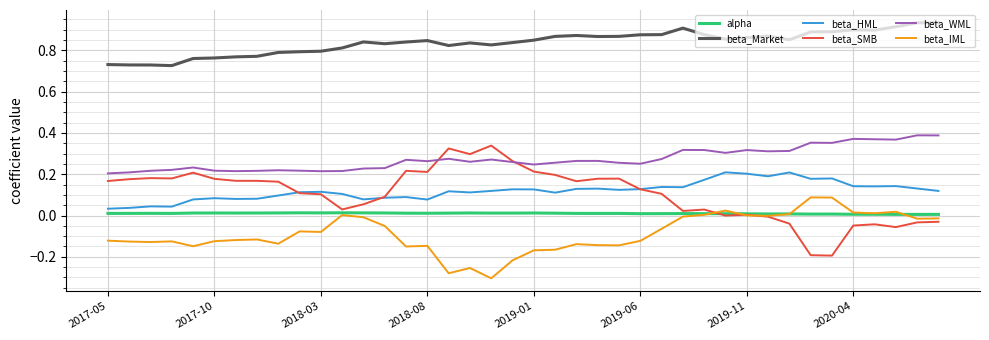

True or false: beta_HML has more than 2 points higher than both neighbors.

True